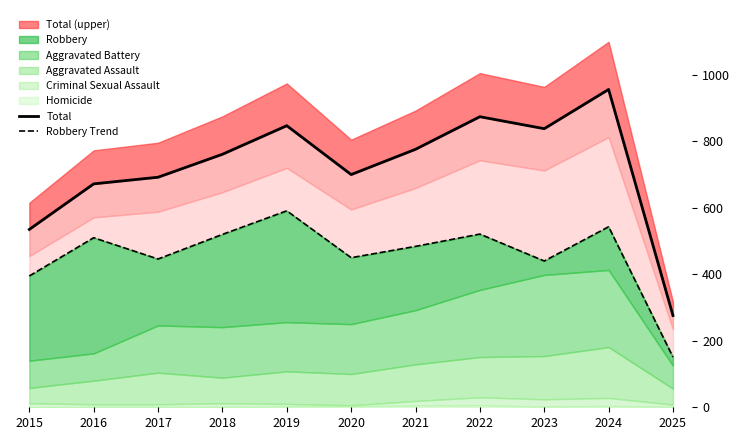

At which category does the chart reach its minimum across all series?

2025